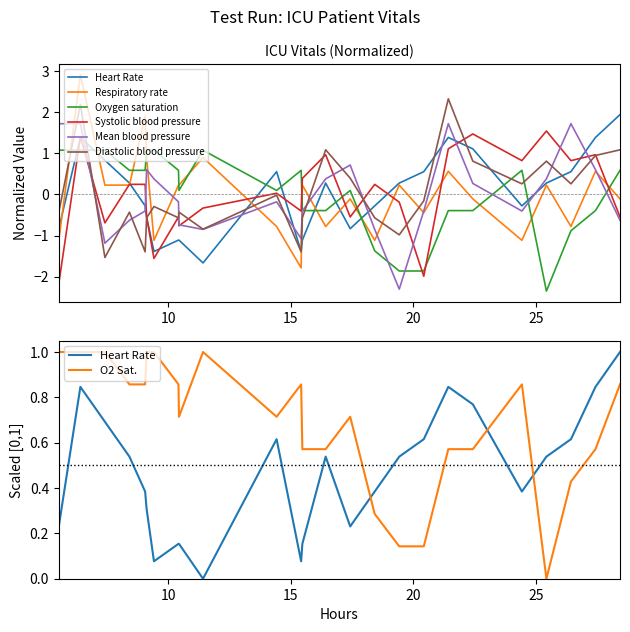

How many data points in Respiratory rate are above 0?

13